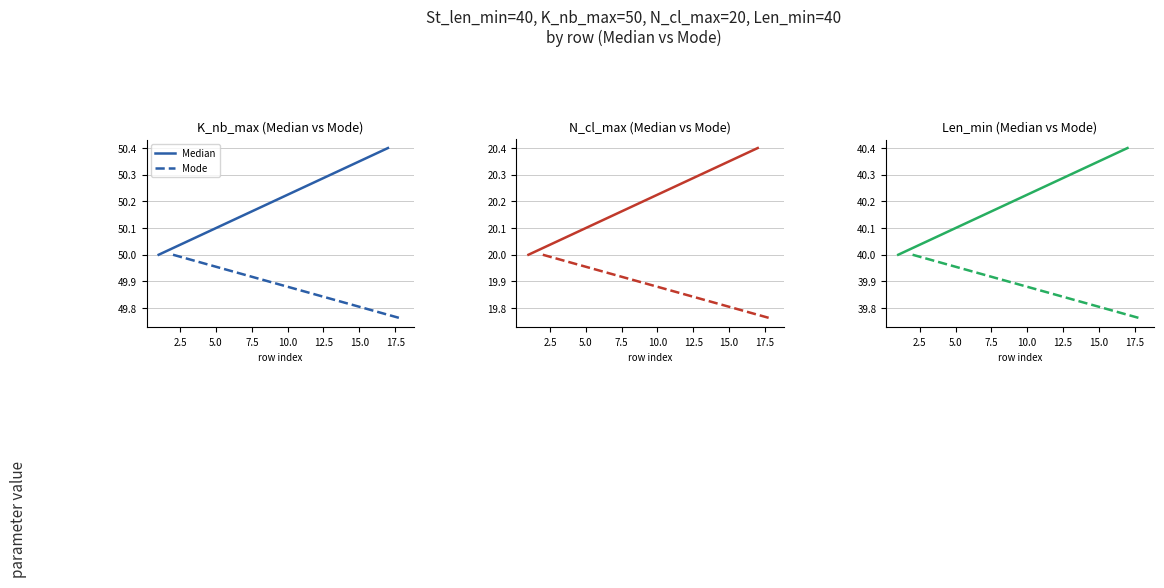

Count the Median values in the range 40 to 41.

9